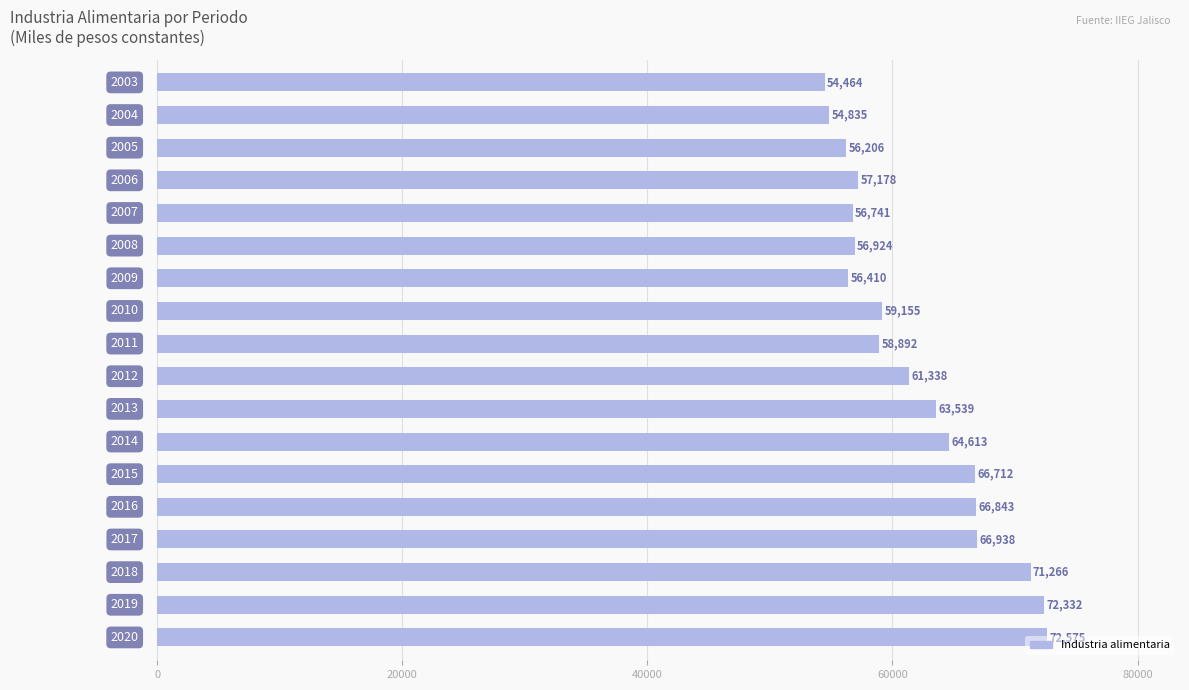

What is the greatest value displayed?

72575.0